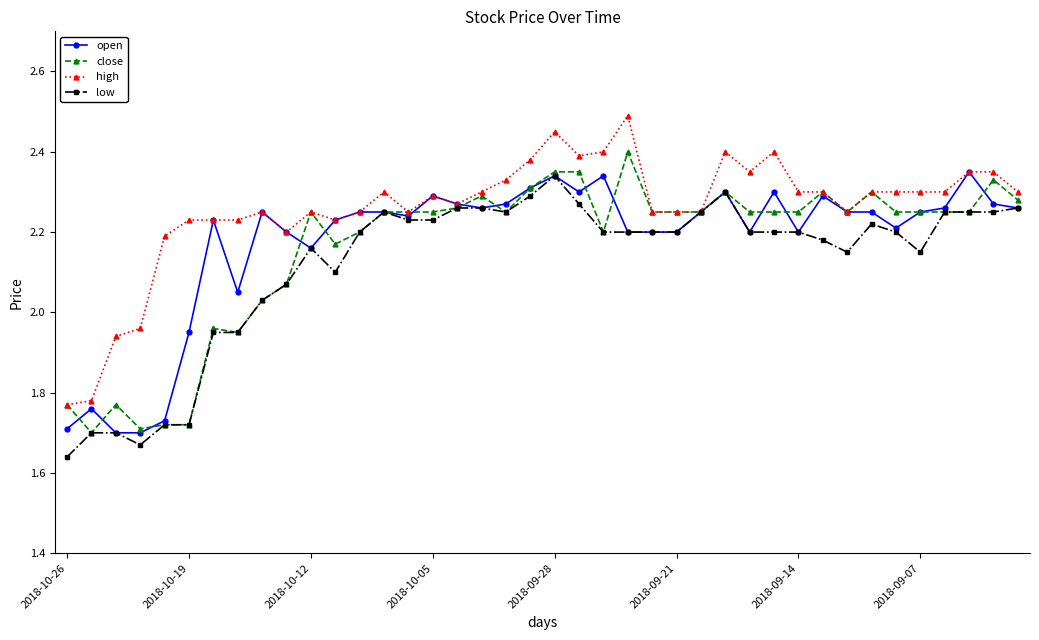

True or false: close has more than 0 interior local peaks.

True